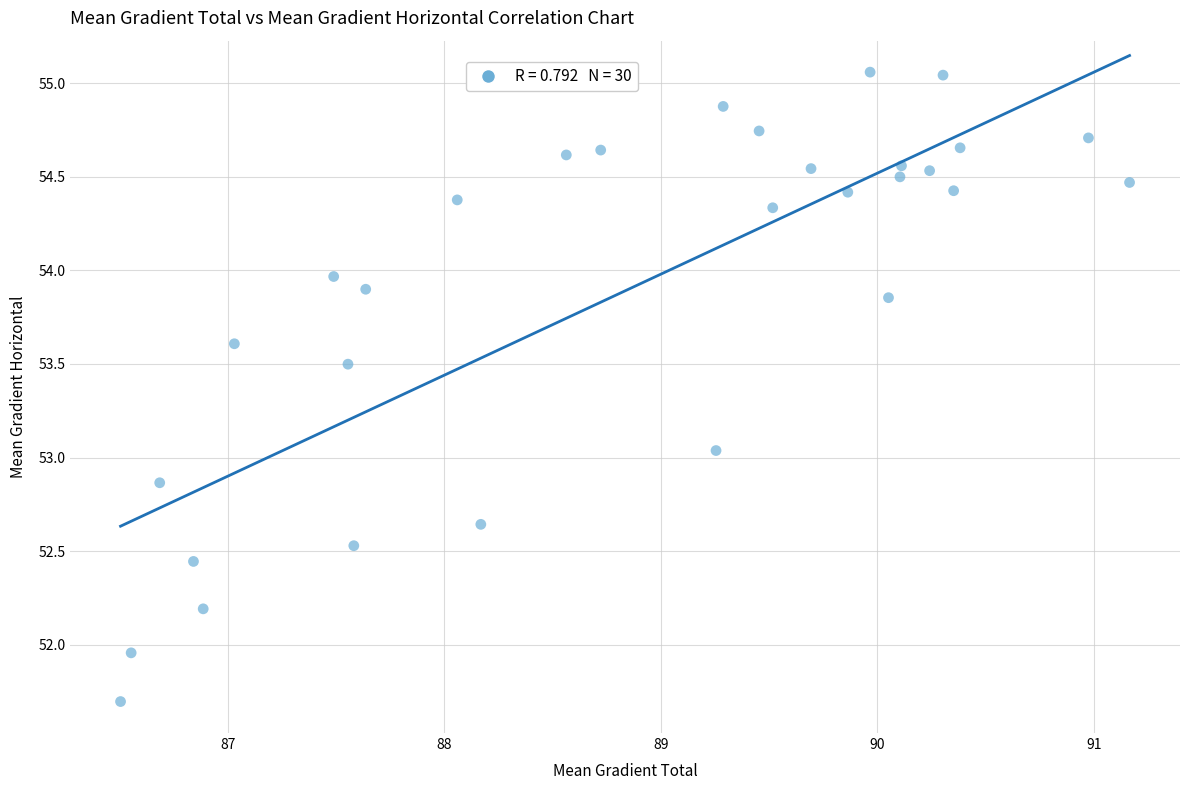

What is the range of X values (max minus min)?

4.7